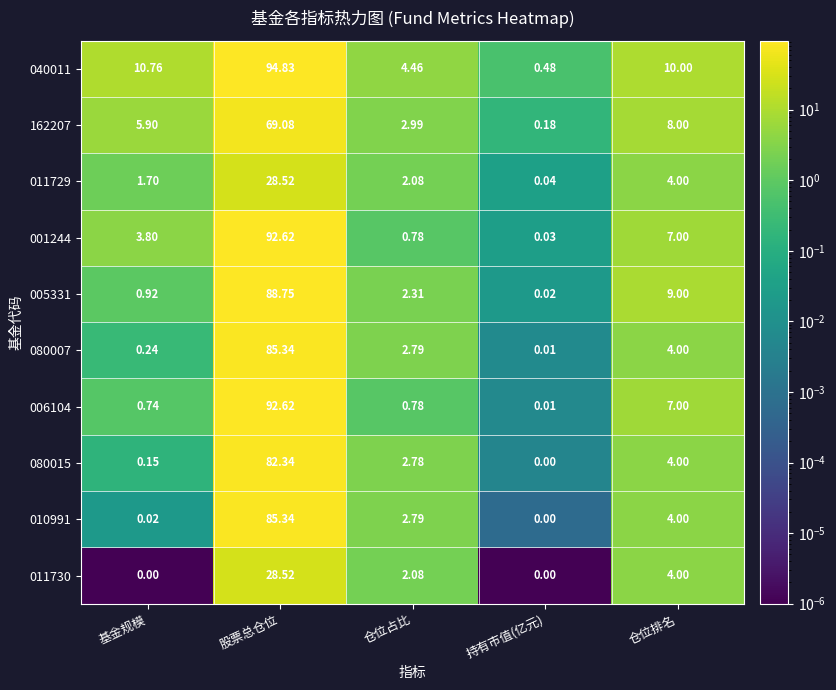

Which category has the lowest value in the 011729 series?

持有市值(亿元)